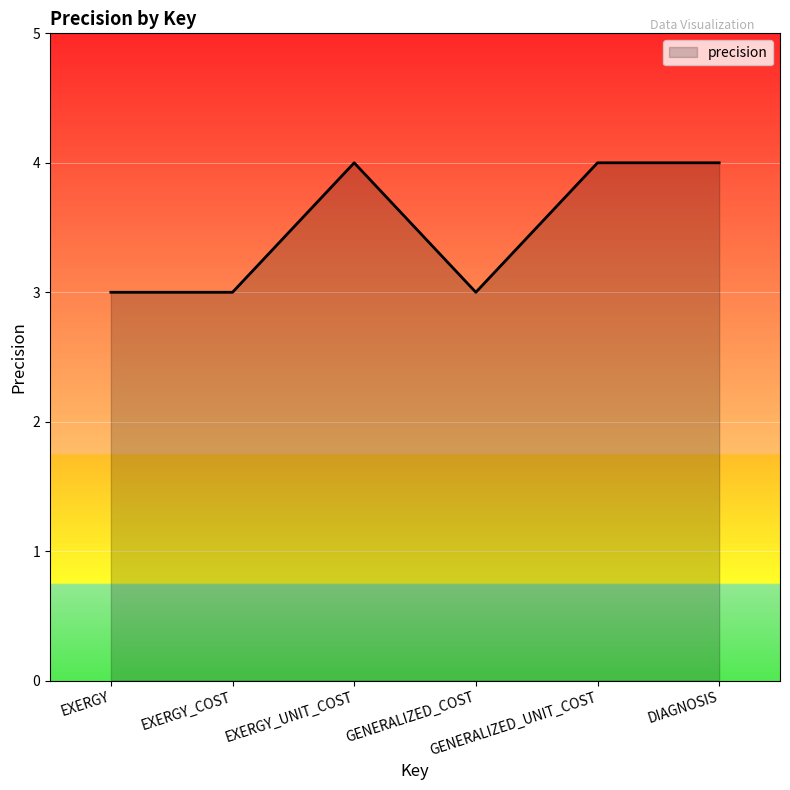

What is the average value?

4